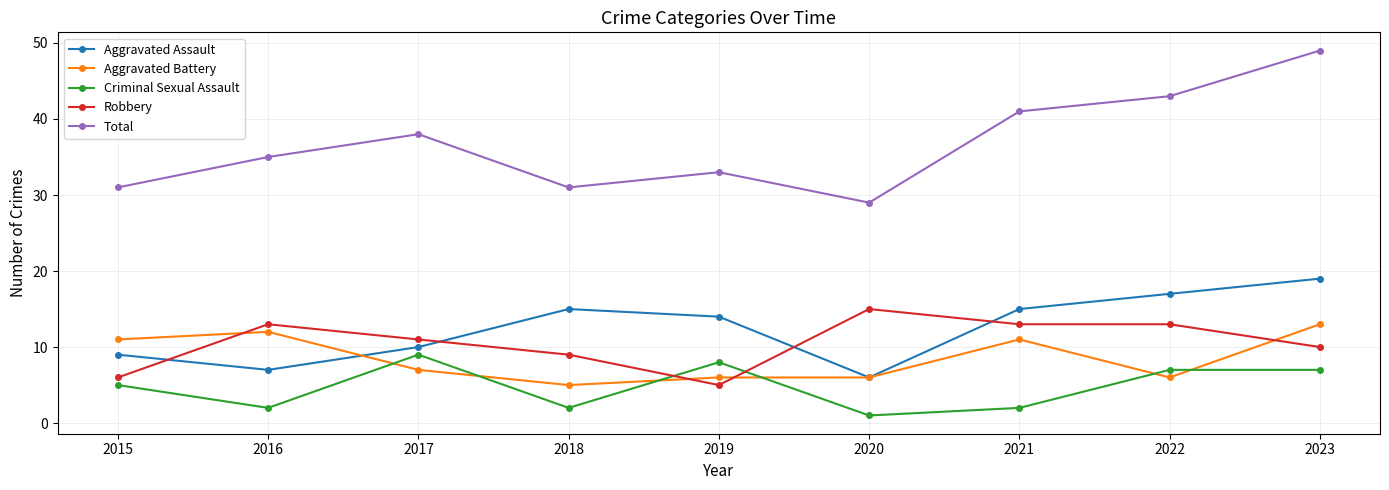

What is the spread (max minus min) of values at 2018?

29